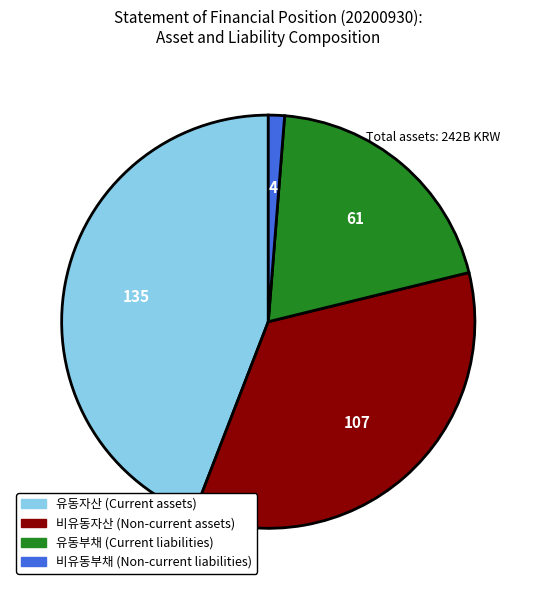

Does any single category account for the majority?

No